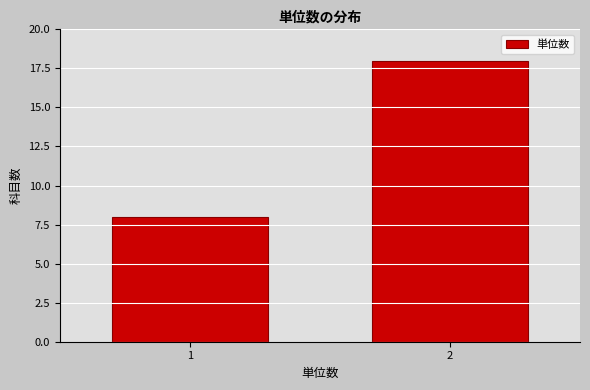

Reading left to right, extract all data points from this chart.

1=8	2=18